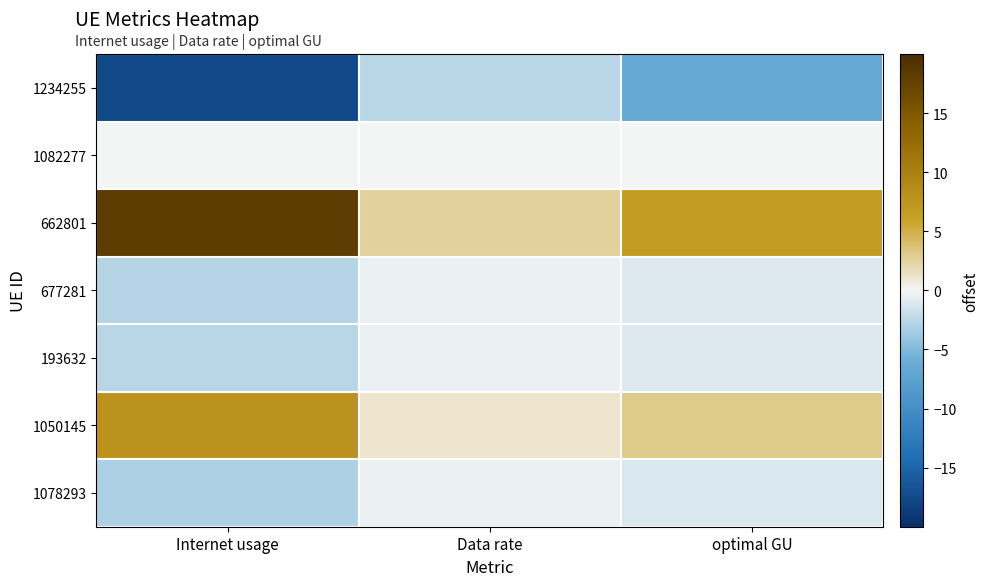

What is the smallest value displayed?

-17.5